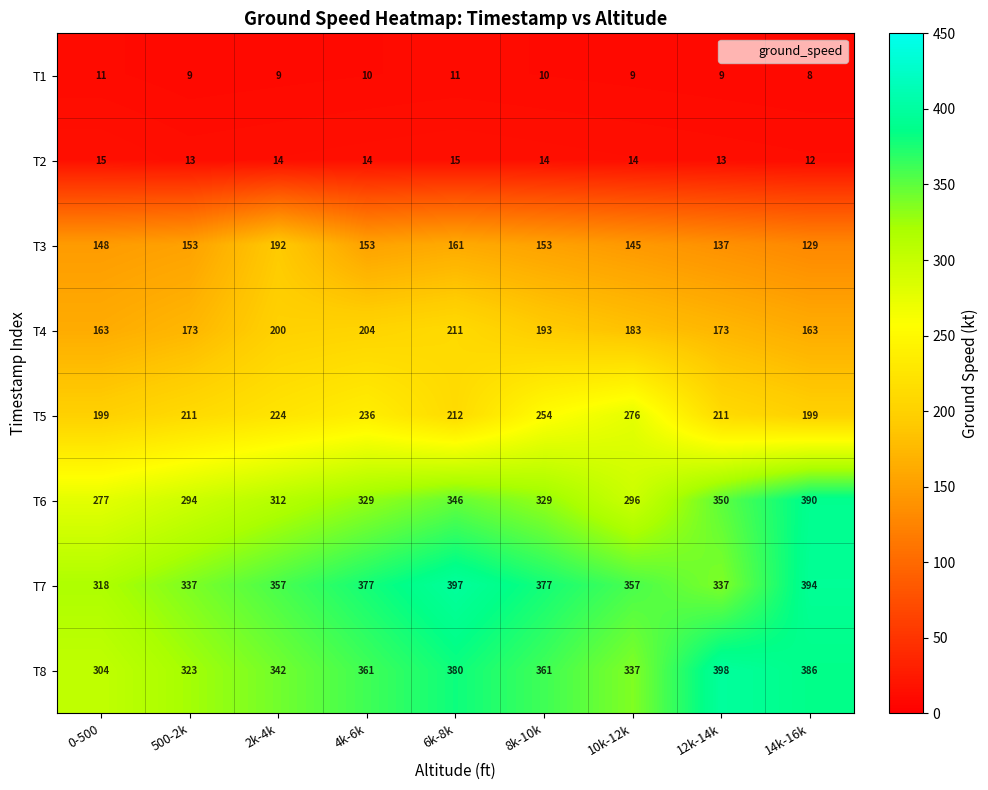

What is the sum of the T5 values at 2k-4k and 0-500?

423